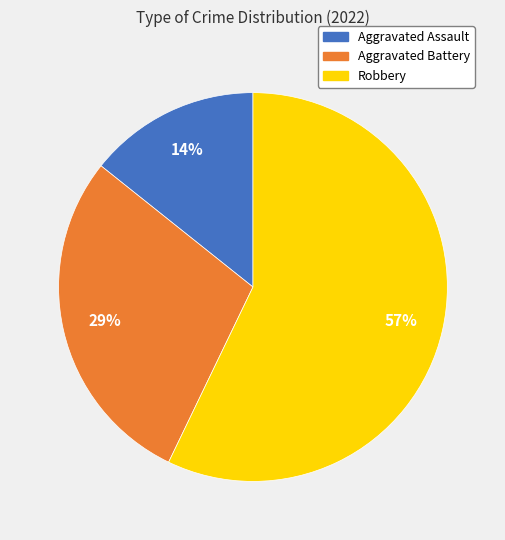

Is it true that Robbery is 70% of the pie?

False